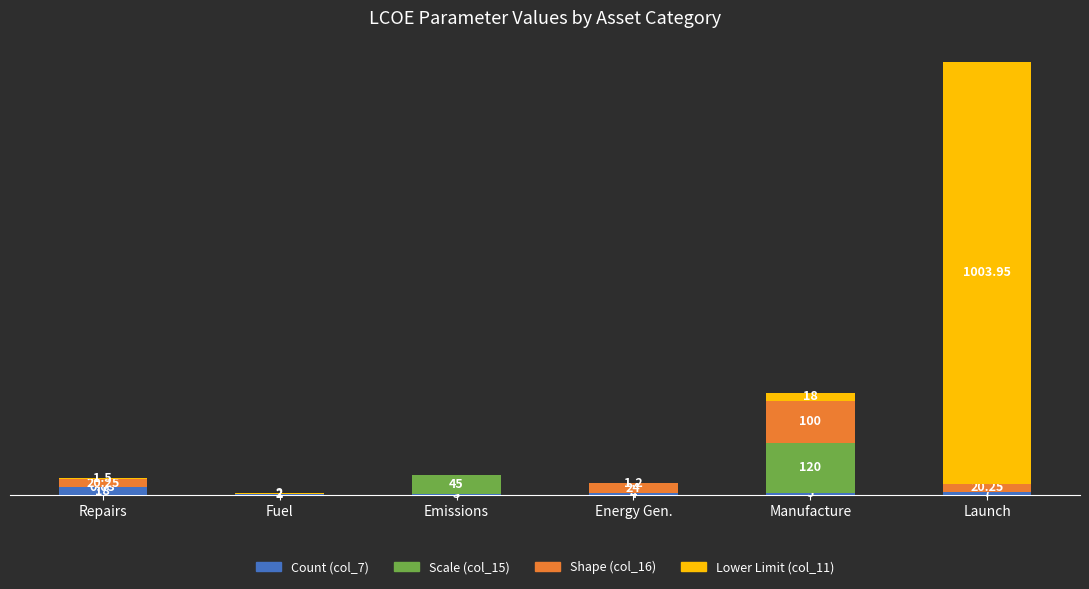

Which category has the highest value in the Count (col_7) series?

Repairs